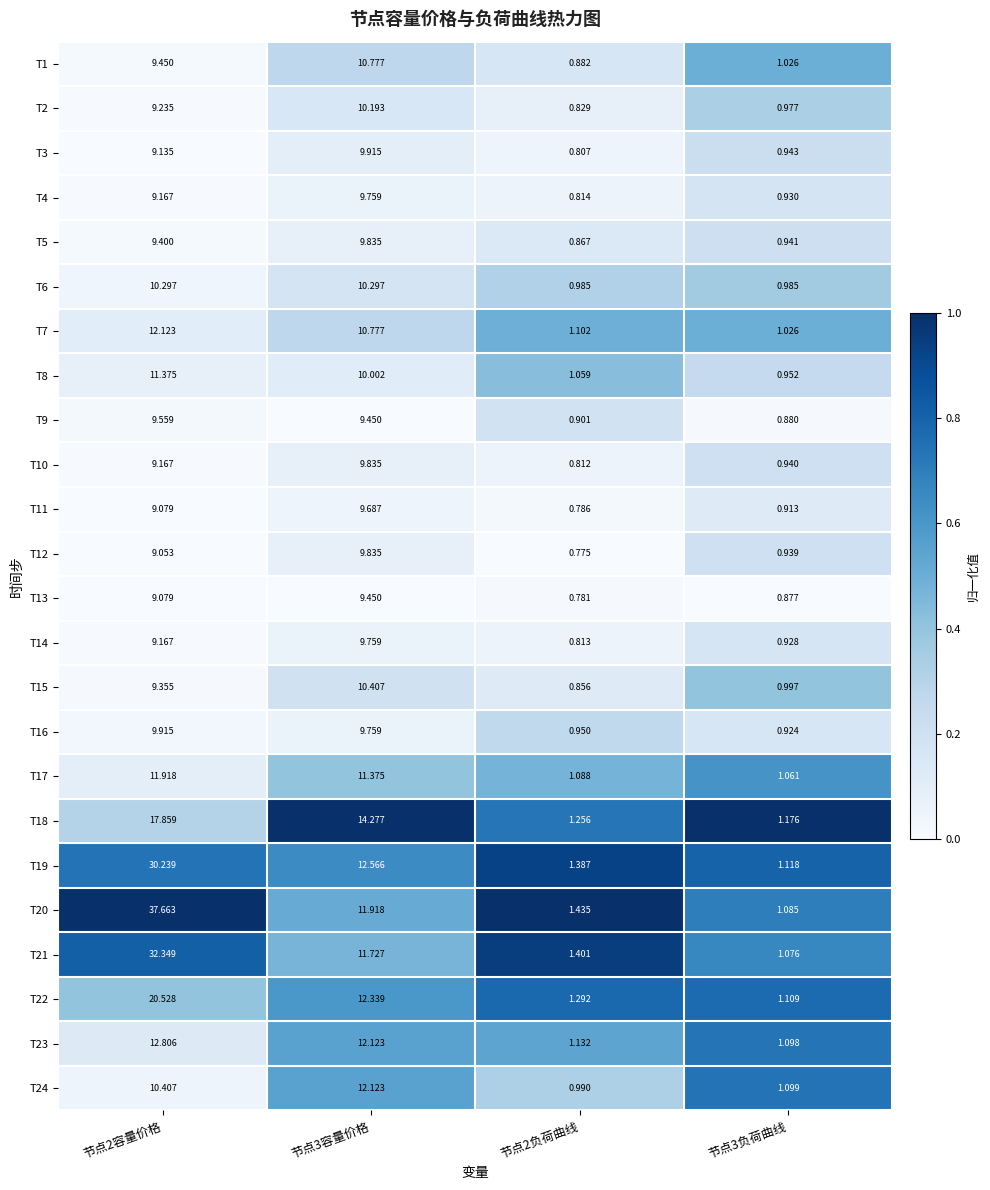

Is the value of T24 at 节点2负荷曲线 greater than the value of T4 at 节点2负荷曲线?

Yes